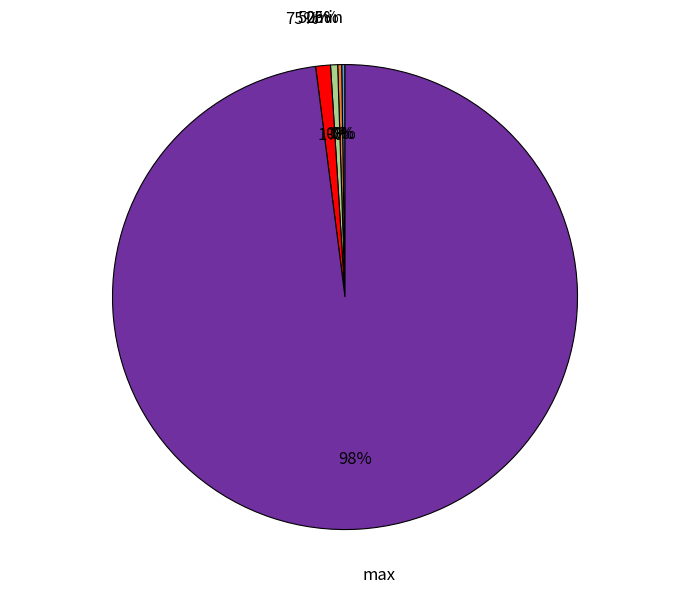

What is the smallest slice in the pie chart?

min